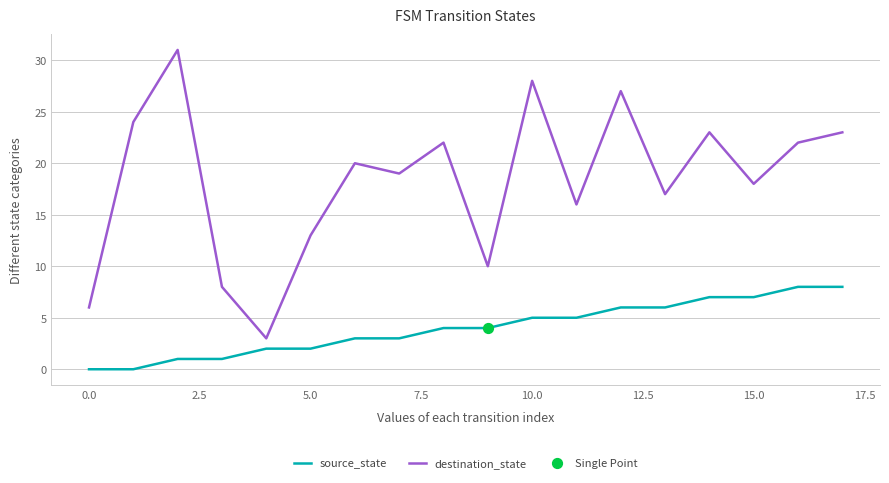

Which series has the widest spread of values?

destination_state